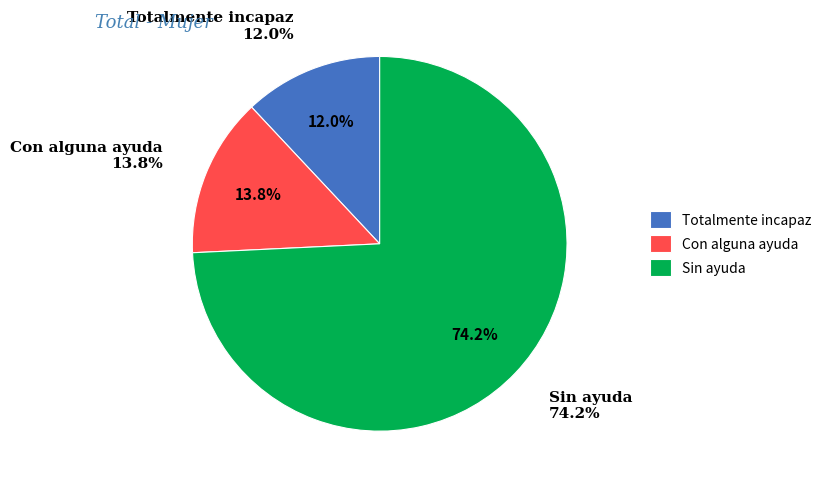

Do Con alguna ayuda and Sin ayuda together represent more than half of the pie?

Yes